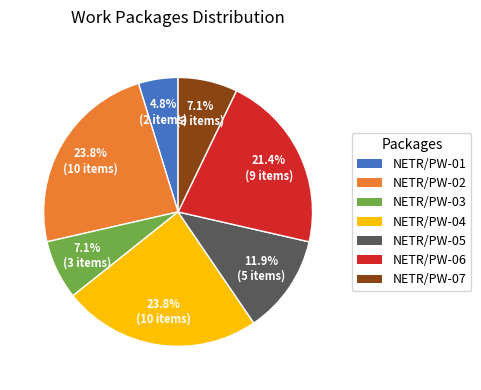

Count the number of slices in the pie.

7